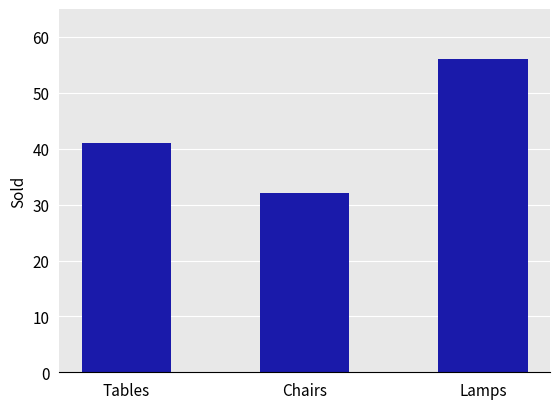

Count the number of data series in this chart.

1